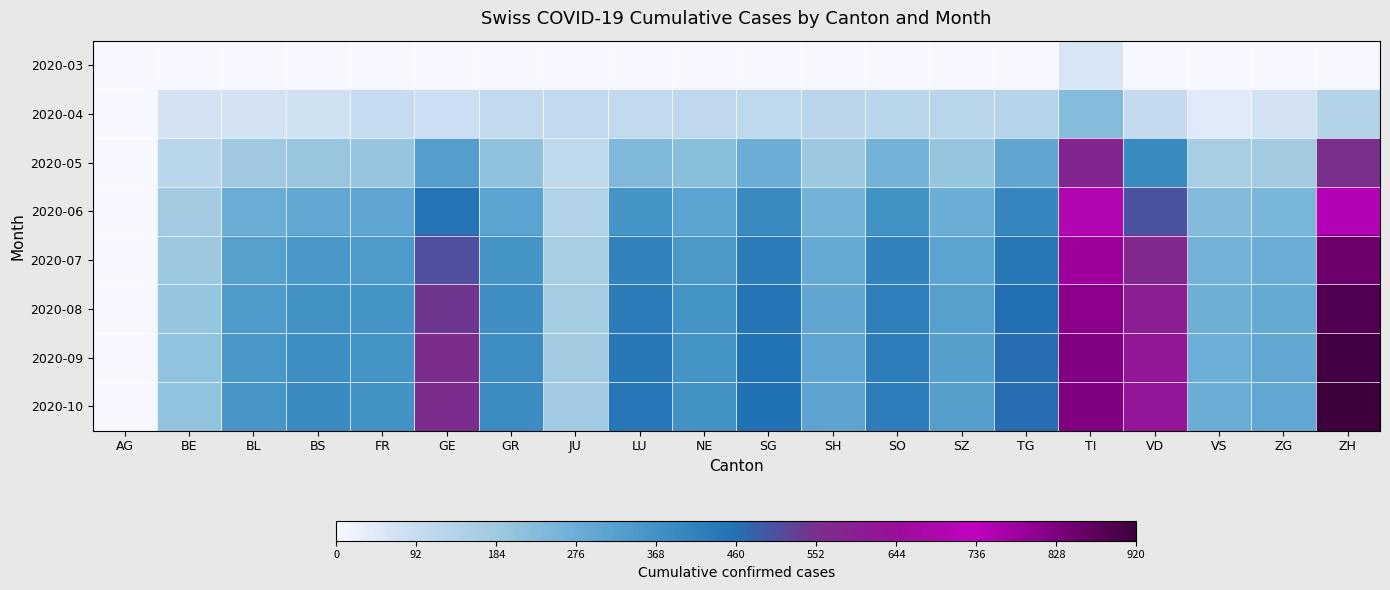

Reading right to left, list all the values displayed in this chart.

2020-03: ZH=0	ZG=0	VS=0	VD=0	TI=61	TG=0	SZ=0	SO=0	SH=0	SG=0	NE=0	LU=0	JU=0	GR=0	GE=0	FR=0	BS=0	BL=0	BE=0	AG=0
2020-04: ZH=135	ZG=65	VS=40	VD=96	TI=229	TG=130	SZ=125	SO=120	SH=115	SG=110	NE=105	LU=100	JU=100	GR=100	GE=80	FR=92	BS=75	BL=65	BE=65	AG=0
2020-05: ZH=550	ZG=175	VS=160	VD=390	TI=580	TG=300	SZ=200	SO=260	SH=190	SG=280	NE=220	LU=240	JU=110	GR=210	GE=330	FR=200	BS=195	BL=180	BE=120	AG=0
2020-06: ZH=750	ZG=250	VS=230	VD=500	TI=700	TG=400	SZ=280	SO=370	SH=260	SG=390	NE=310	LU=360	JU=140	GR=310	GE=450	FR=305	BS=295	BL=280	BE=175	AG=0
2020-07: ZH=850	ZG=280	VS=260	VD=570	TI=780	TG=440	SZ=310	SO=410	SH=290	SG=430	NE=345	LU=410	JU=160	GR=360	GE=510	FR=340	BS=350	BL=320	BE=190	AG=0
2020-08: ZH=890	ZG=290	VS=270	VD=600	TI=810	TG=460	SZ=320	SO=420	SH=300	SG=450	NE=360	LU=430	JU=170	GR=375	GE=540	FR=360	BS=370	BL=340	BE=200	AG=0
2020-09: ZH=910	ZG=295	VS=275	VD=615	TI=820	TG=465	SZ=325	SO=425	SH=305	SG=455	NE=365	LU=440	JU=175	GR=380	GE=555	FR=365	BS=380	BL=350	BE=205	AG=0
2020-10: ZH=920	ZG=297	VS=278	VD=620	TI=825	TG=467	SZ=327	SO=427	SH=307	SG=458	NE=368	LU=443	JU=177	GR=382	GE=560	FR=368	BS=385	BL=355	BE=208	AG=0